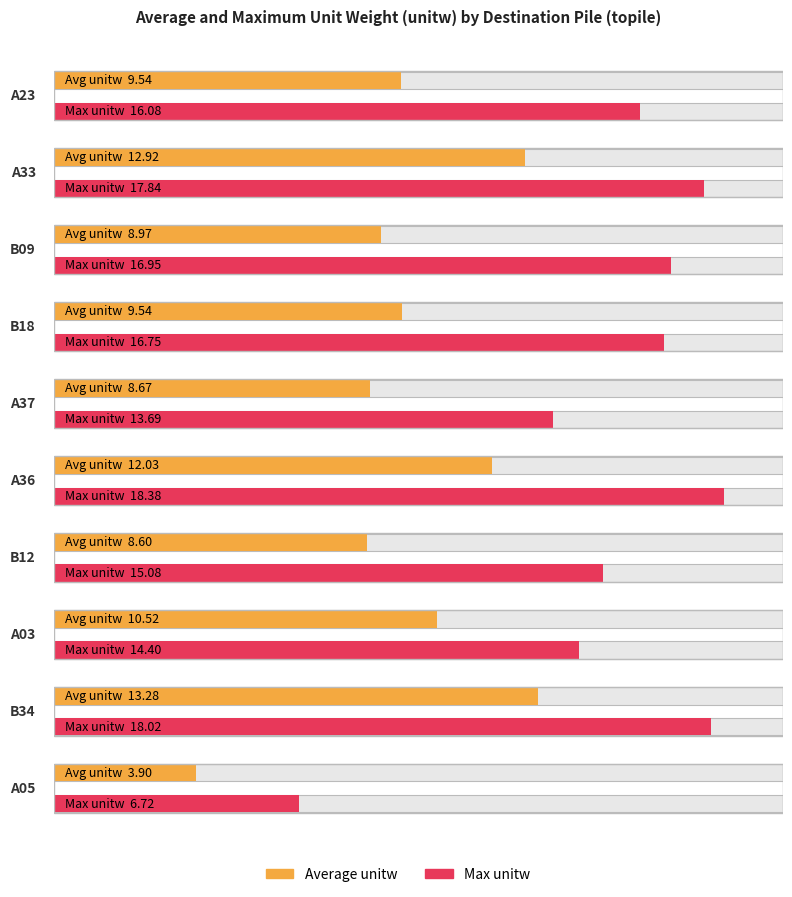

True or false: Max unitw has a value of 15.1 at B12.

True